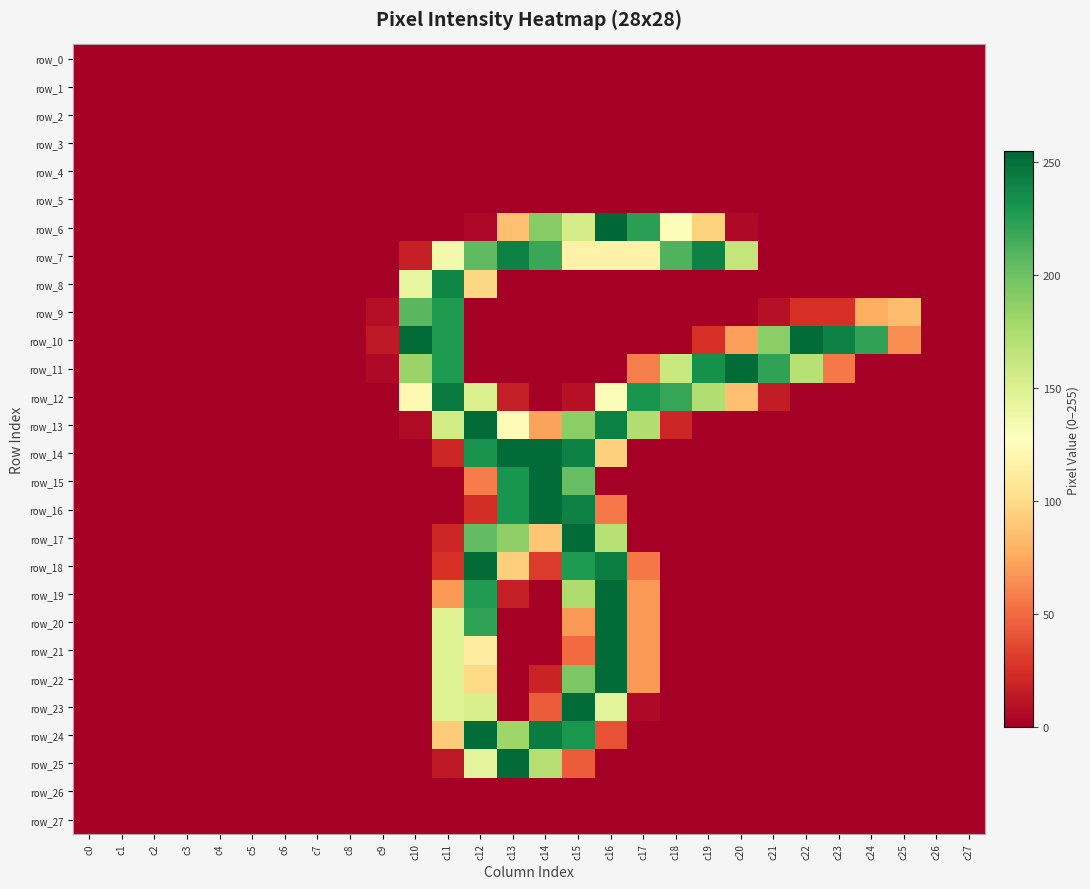

How many data points in row_24 are above 0?

6